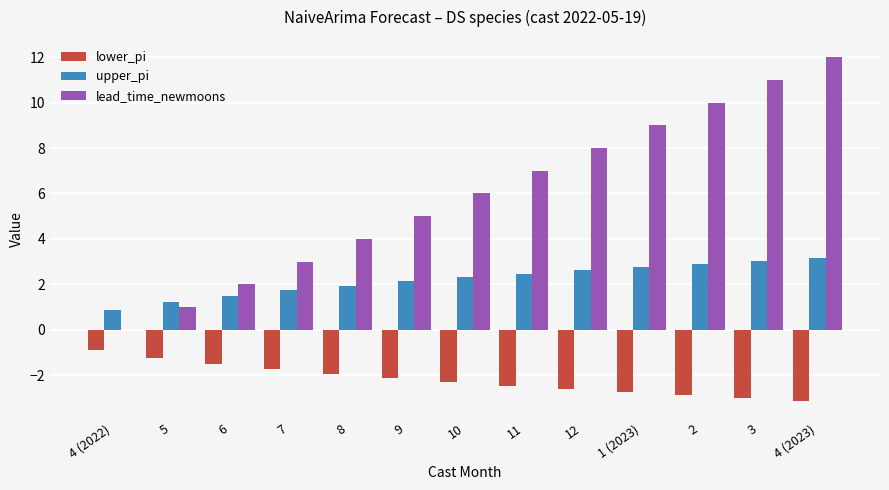

Between 6 and 4 (2023), which series saw the biggest shift?

lead_time_newmoons